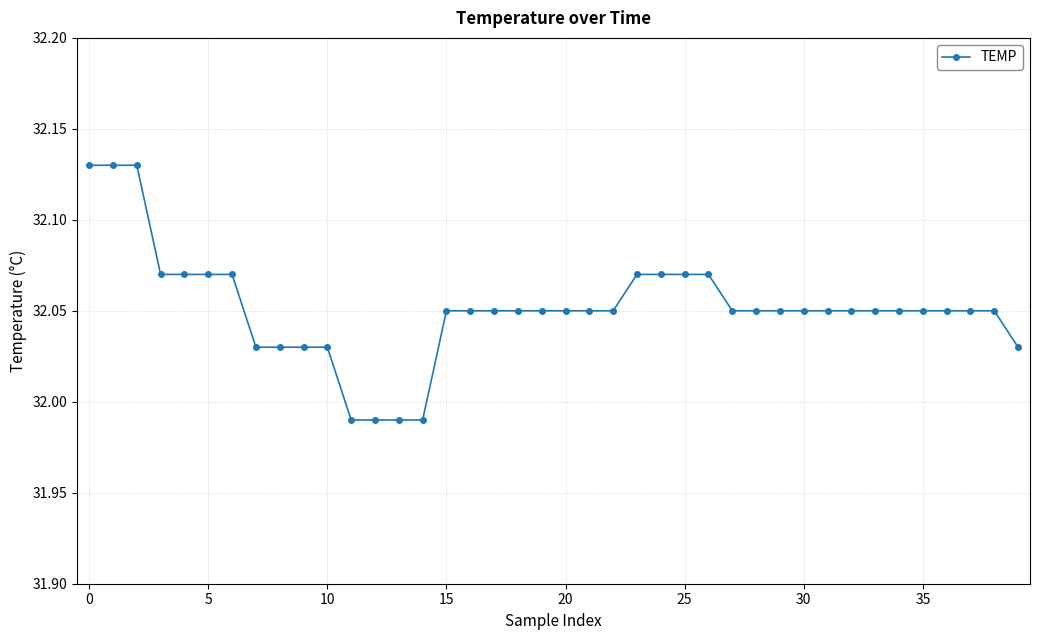

What is the sum of all values?

1282.1